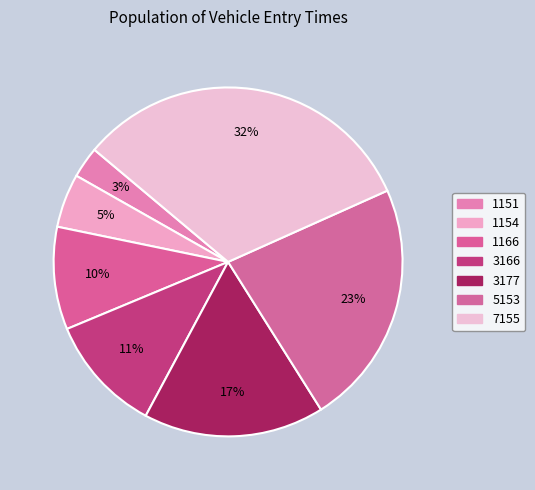

What percentage is the 7155 slice, to the nearest percent?

32%